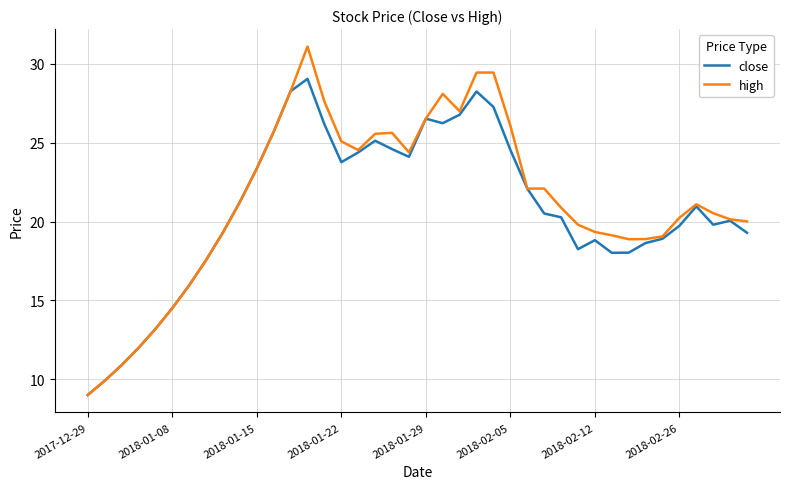

What is the maximum value shown in the chart?

31.1